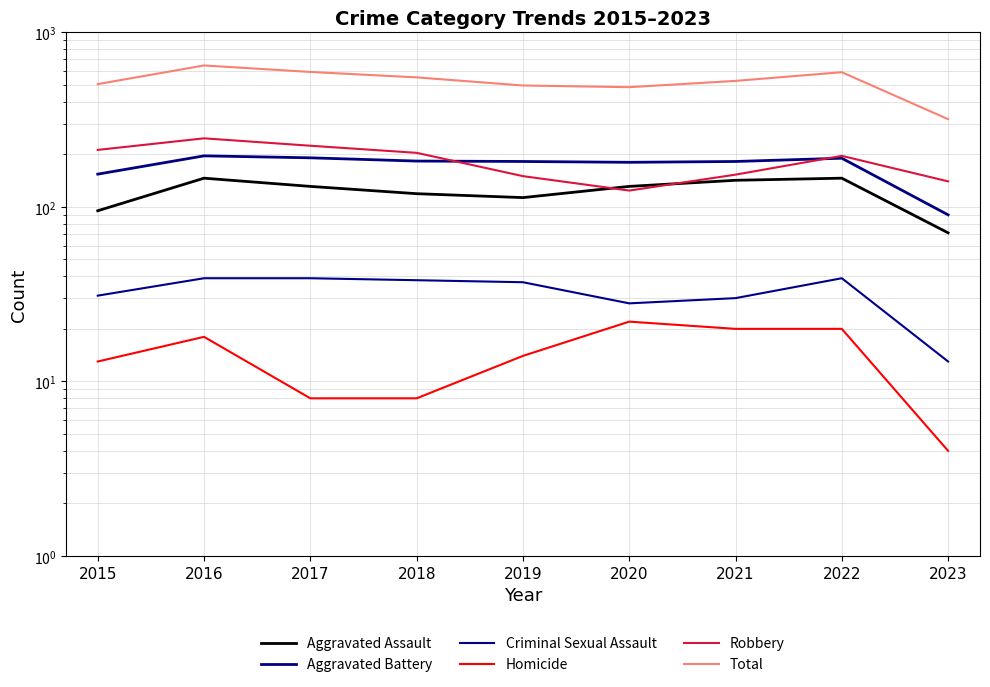

What is the sum of the Homicide values at 2018 and 2022?

28